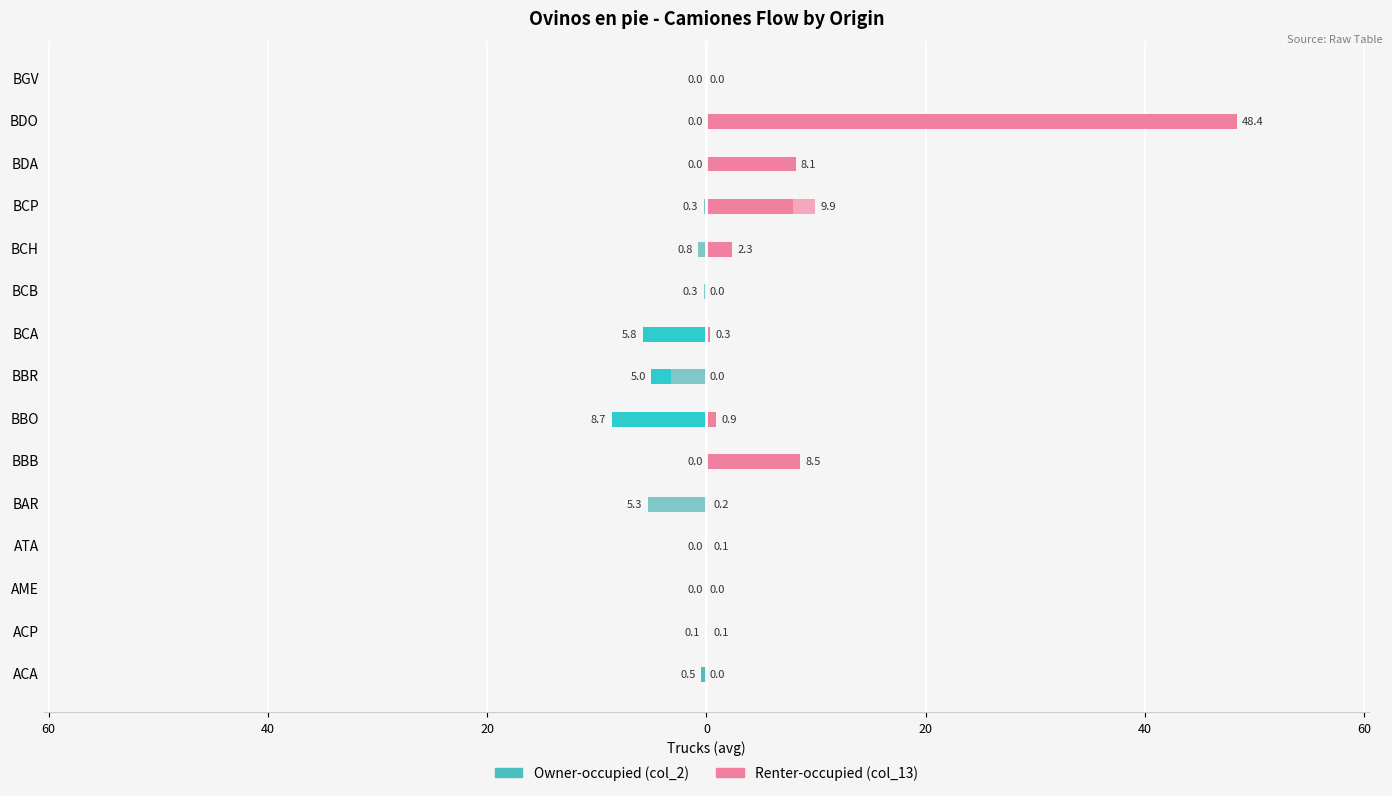

What are all the series names shown in the legend?

col_2, col_13